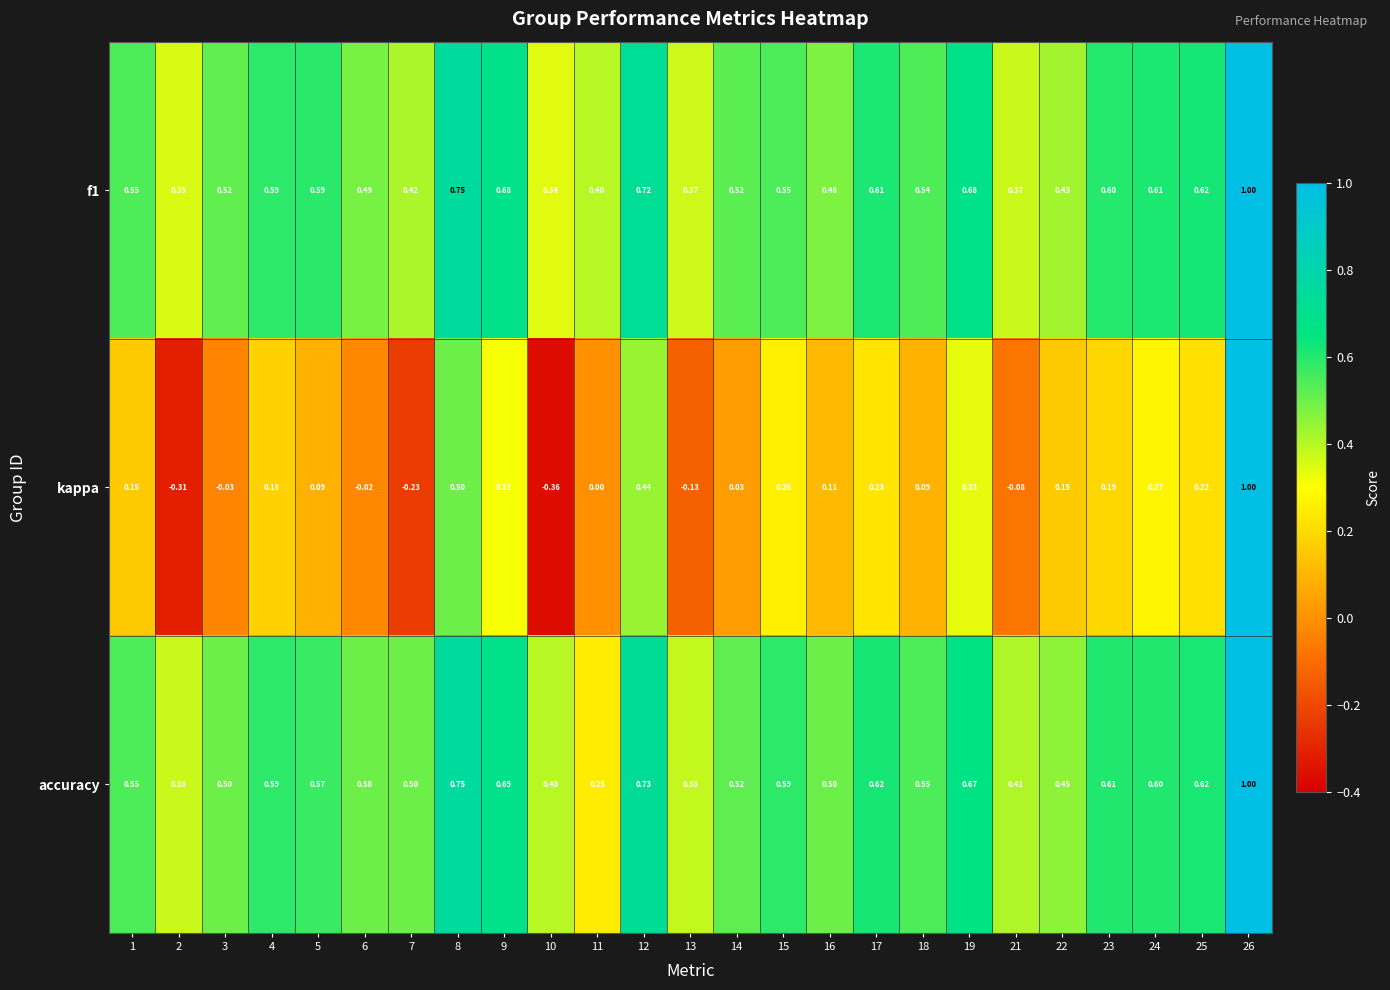

Which series has the widest spread of values?

kappa